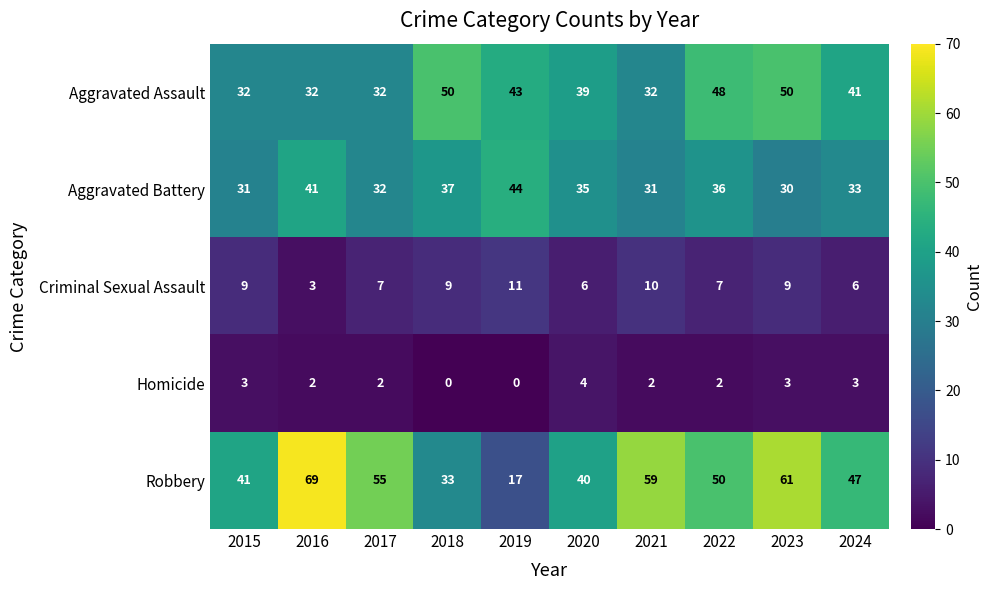

At 2021, list the series in order from largest to smallest.

Robbery, Aggravated Assault, Aggravated Battery, Criminal Sexual Assault, Homicide